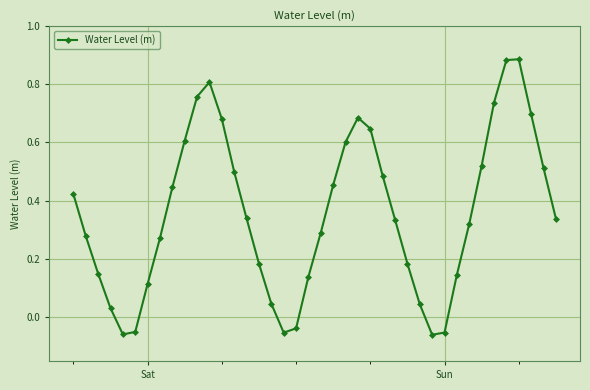

How many interior local peaks (higher than both neighbors) does the data have?

3